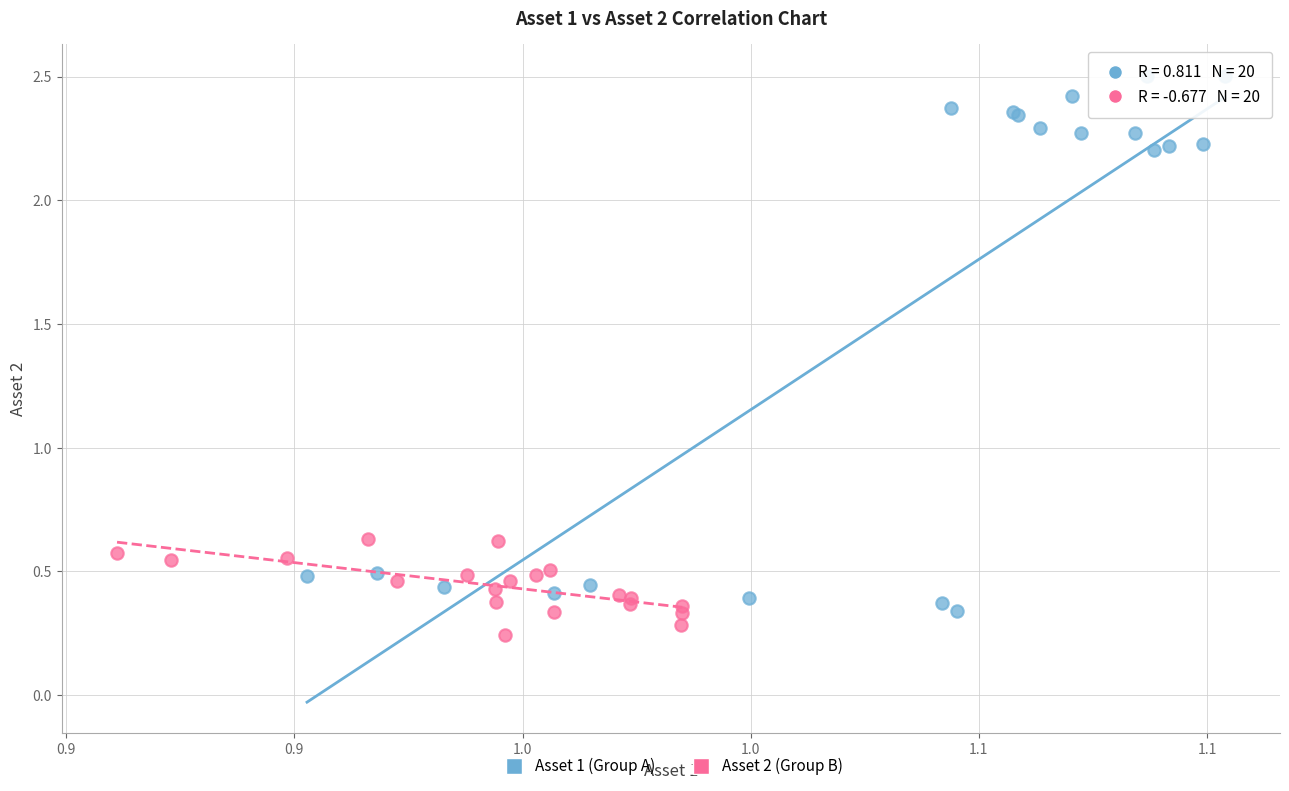

Which series reaches the maximum Y coordinate?

Asset 1 (Group A)